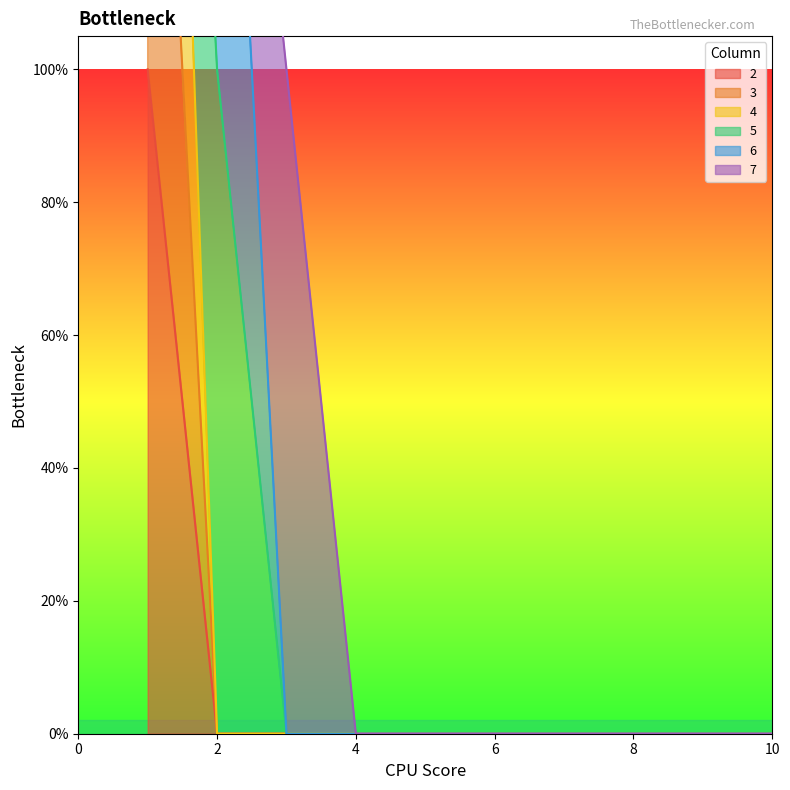

Is the value of 3 at 2 greater than the value of 4 at 2?

No